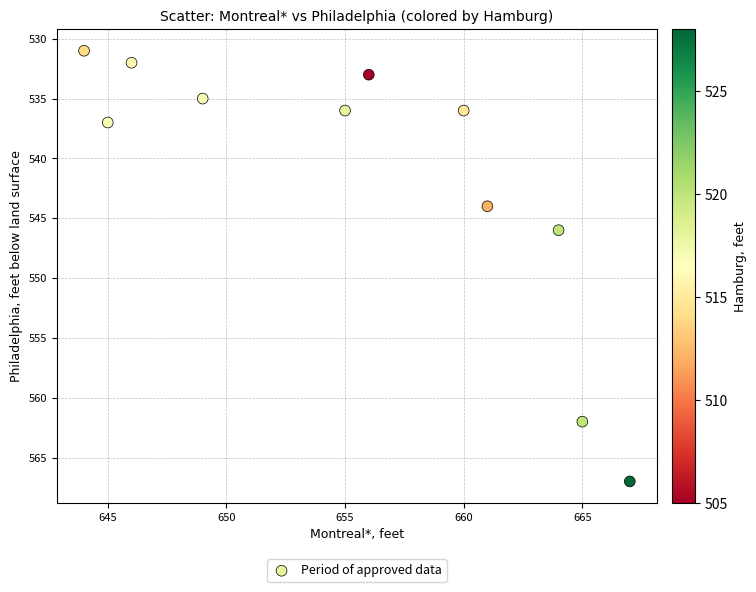

What Y value in the scatter plot is closest to 549?

546